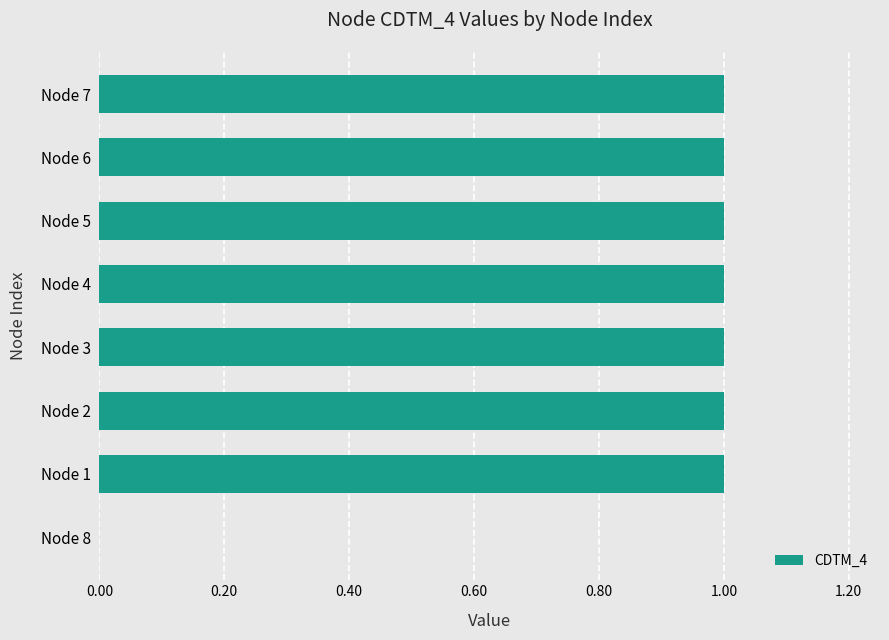

The value at Node 4 is 0. True or false?

False